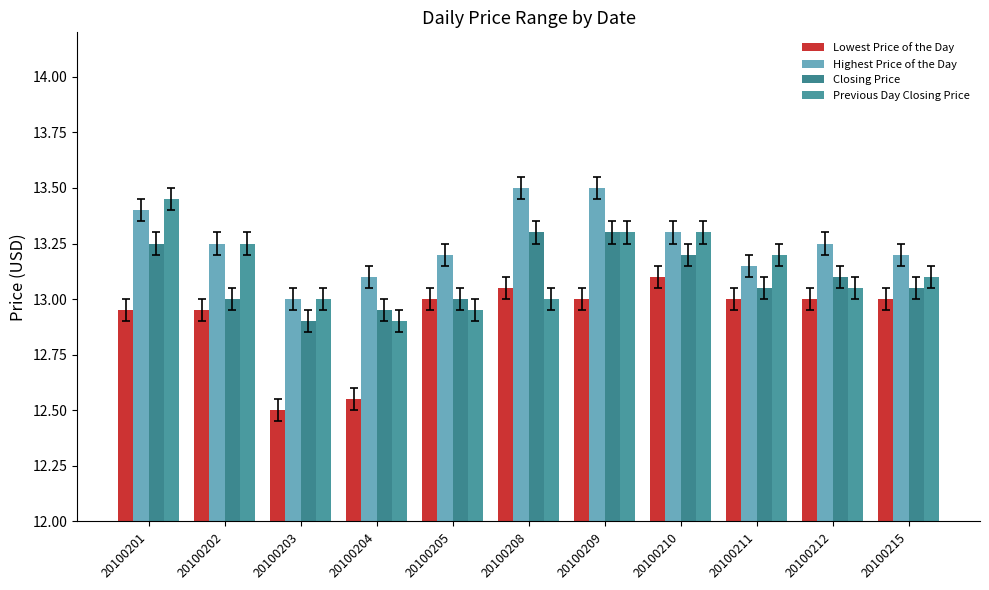

What is the average value of the Highest Price of the Day series?

13.3